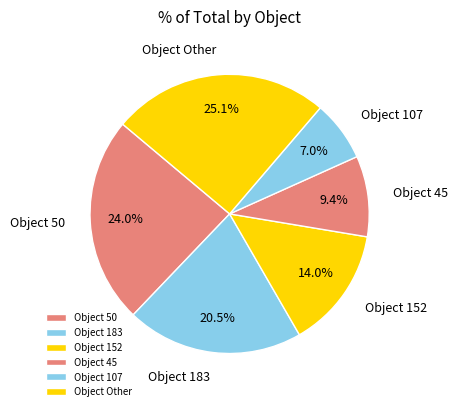

Which category has the smallest portion of the pie?

Object 107